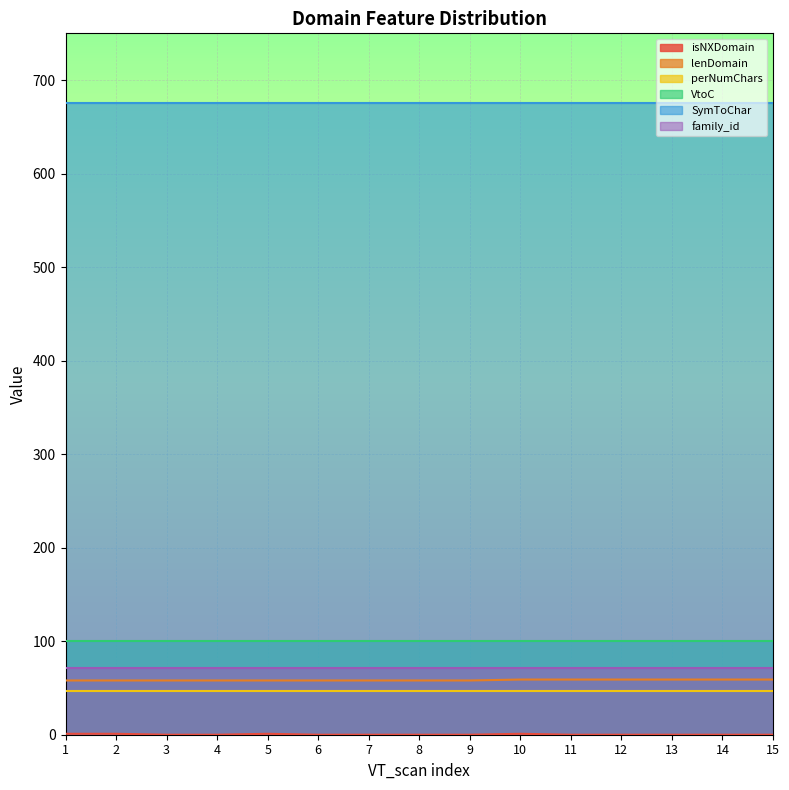

List the series in order of their peak value, lowest first.

isNXDomain, perNumChars, lenDomain, family_id, VtoC, SymToChar